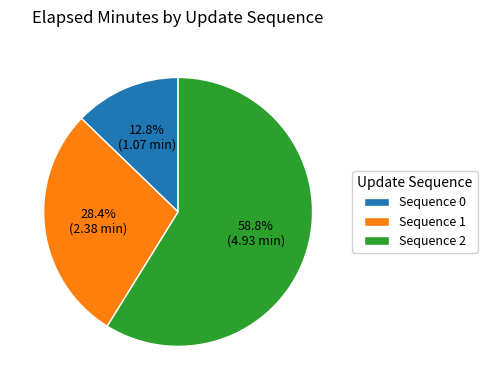

Which category accounts for the majority?

Sequence 2